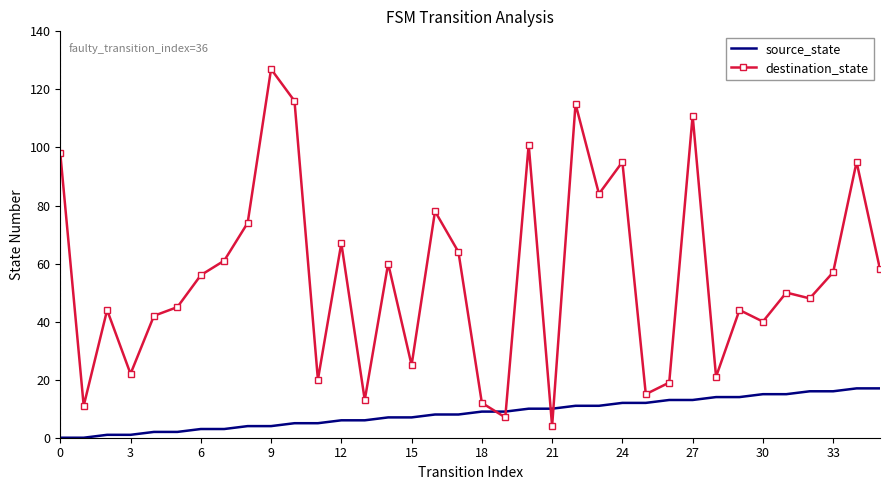

After their last crossing, which series has the higher values: destination_state or source_state?

destination_state